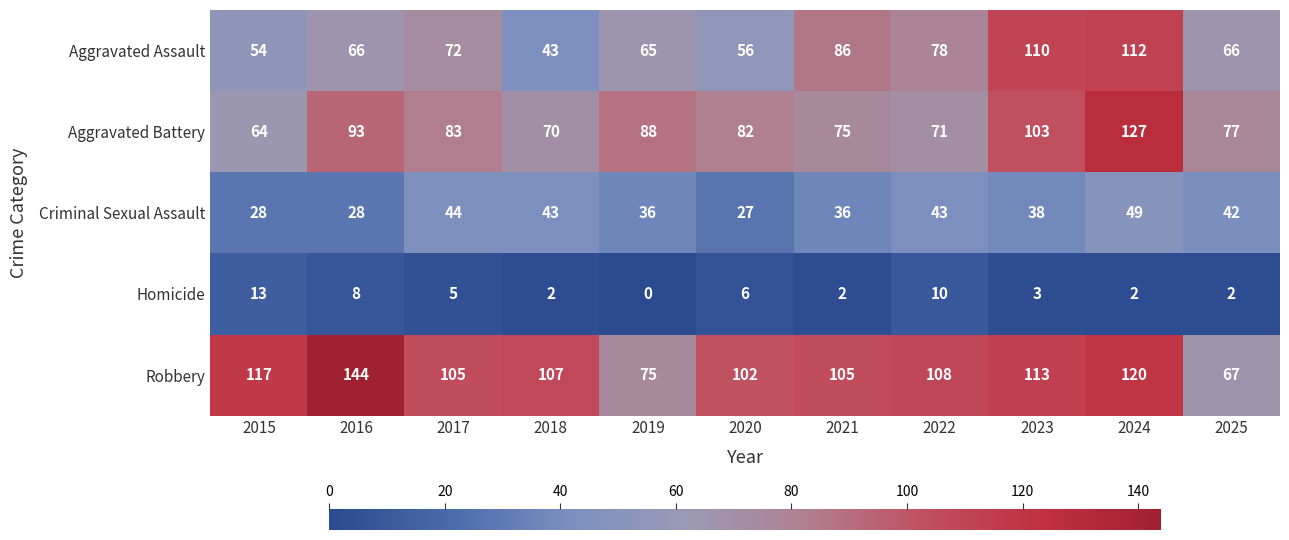

Between 2017 and 2020, which series saw the biggest shift?

Criminal Sexual Assault